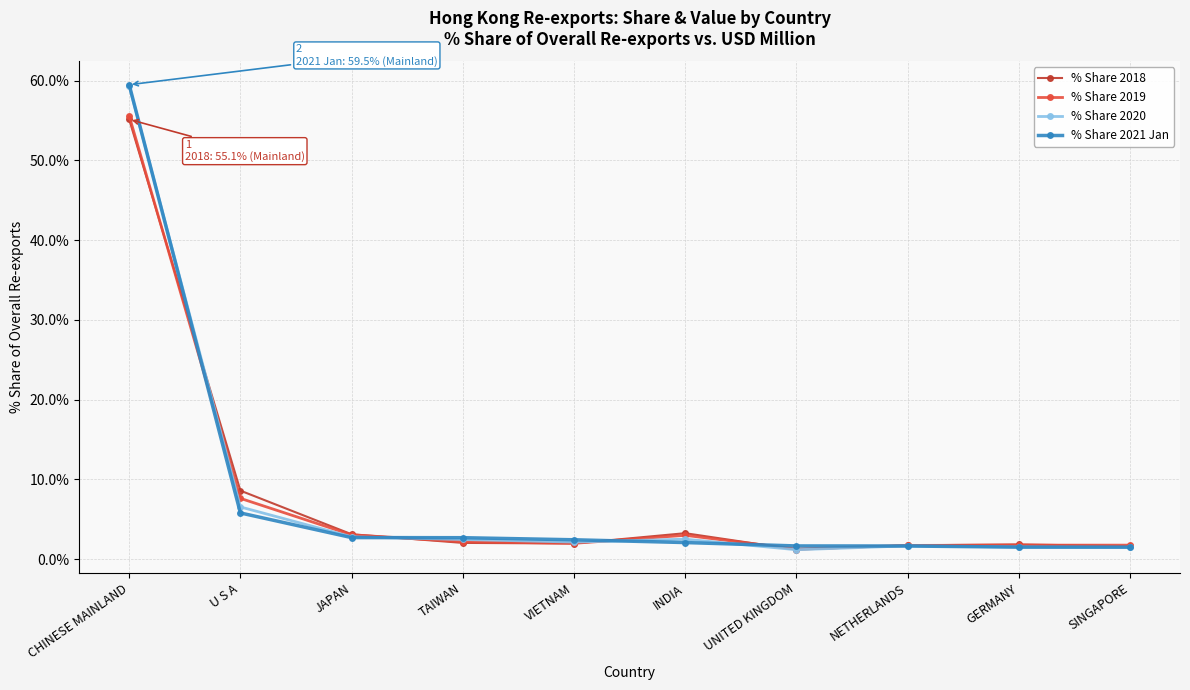

What are all the series names shown in the legend?

% Share 2018, % Share 2019, % Share 2020, % Share 2021 Jan